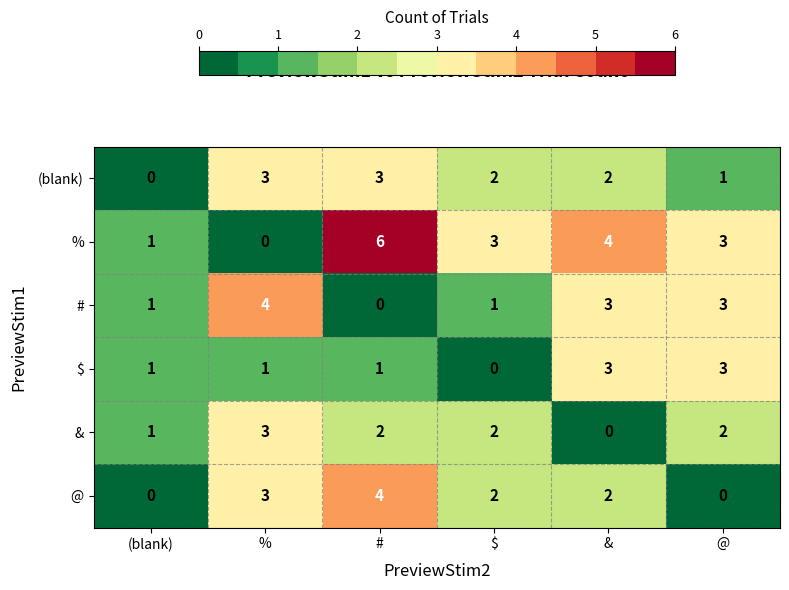

What is the difference between the maximum and minimum values in the $ series?

3